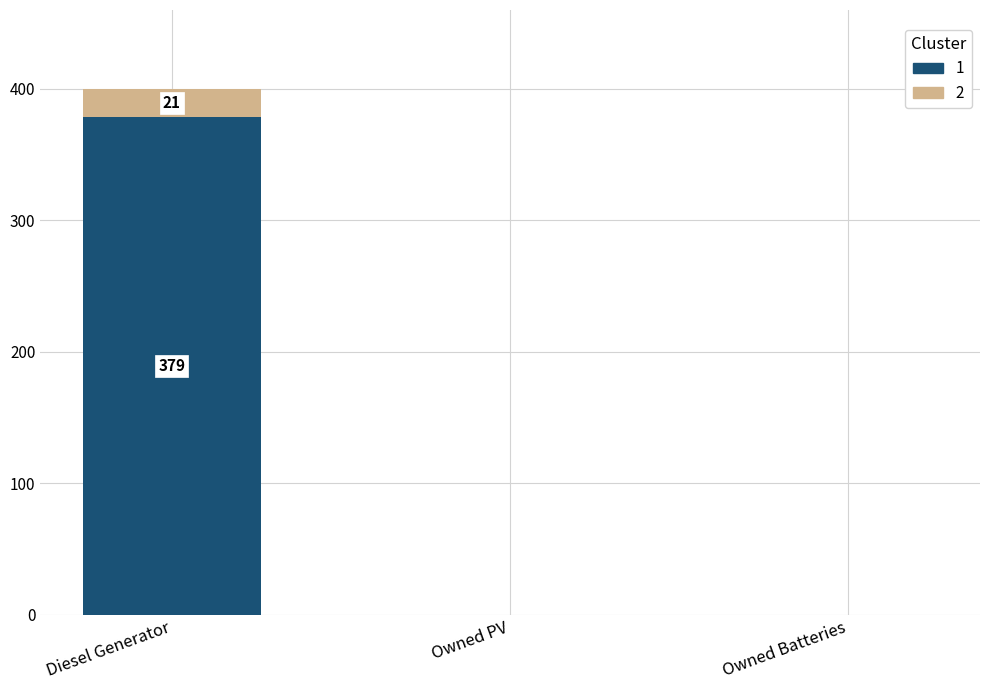

At which category is the sum across all series the highest?

Diesel Generator